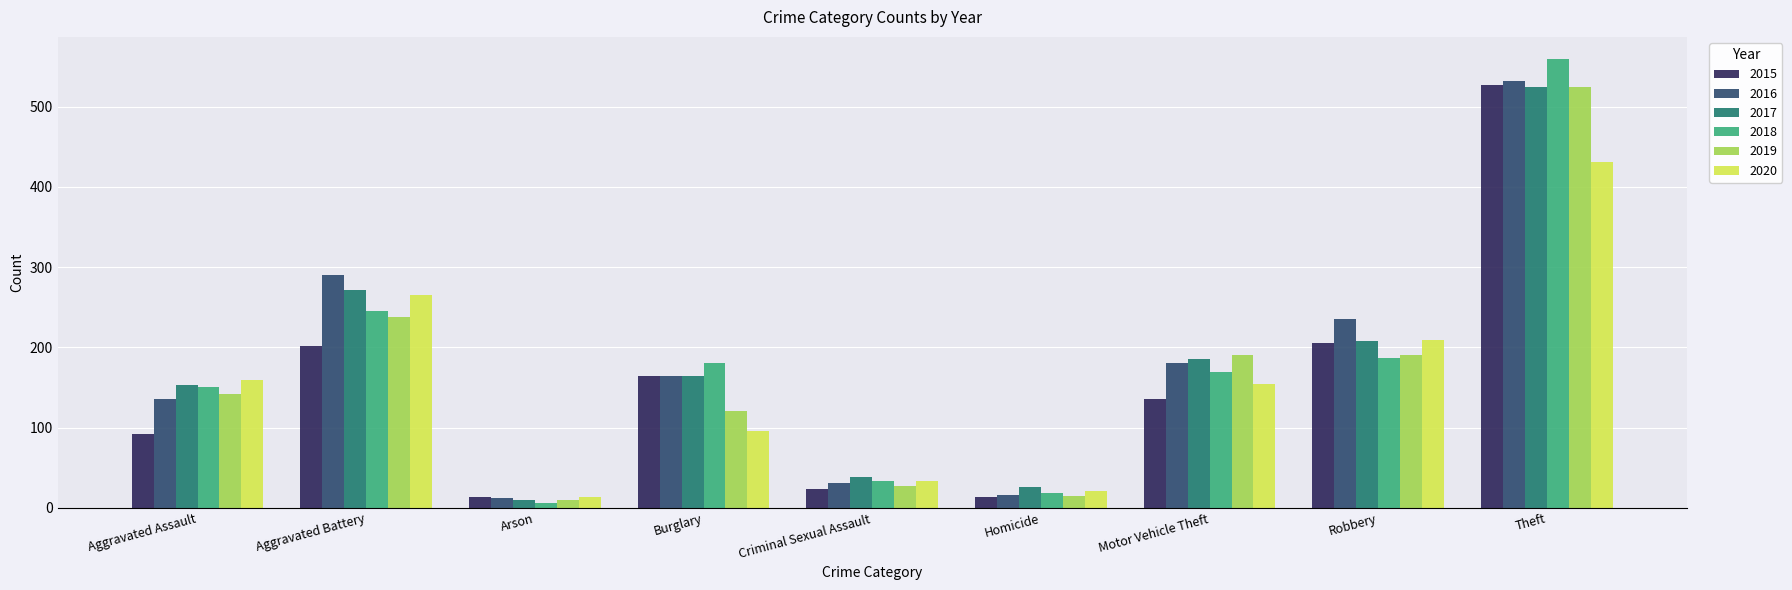

What is the label of the 2nd bar from the right?

Robbery